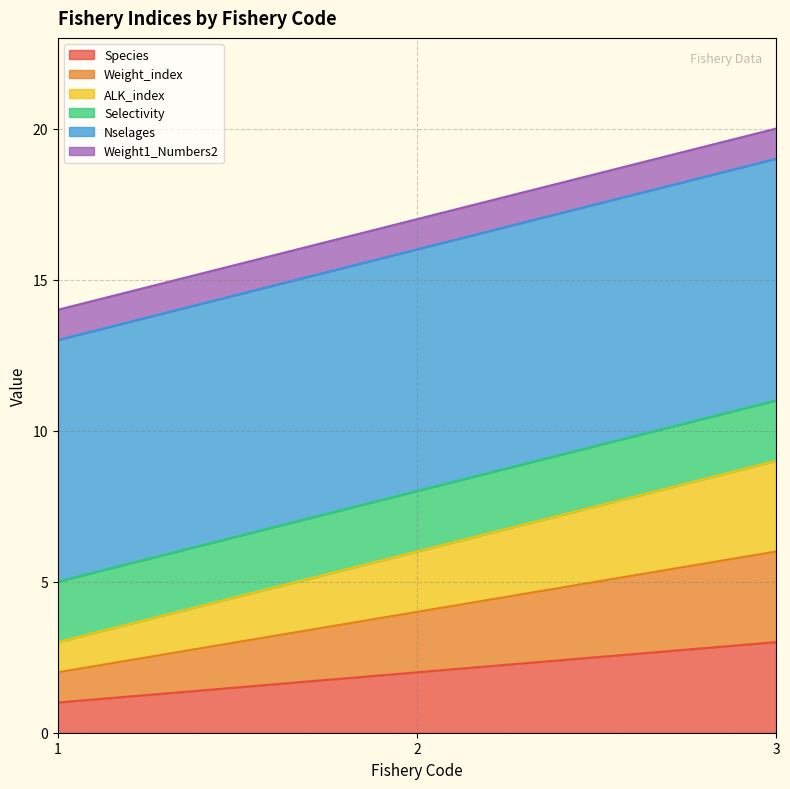

How many lines are shown in the chart?

6